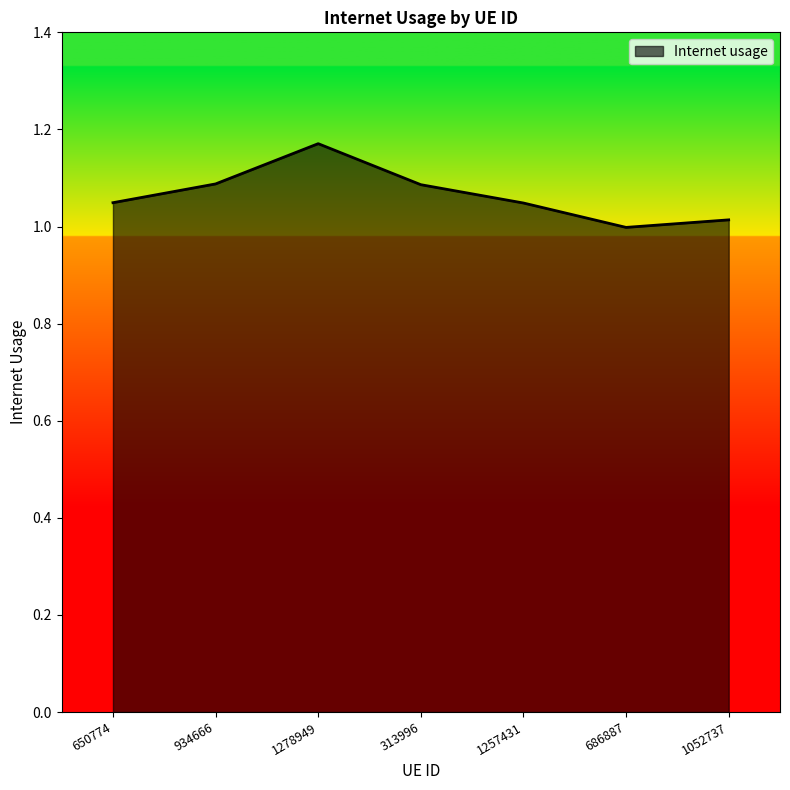

How many lines are shown in the chart?

1